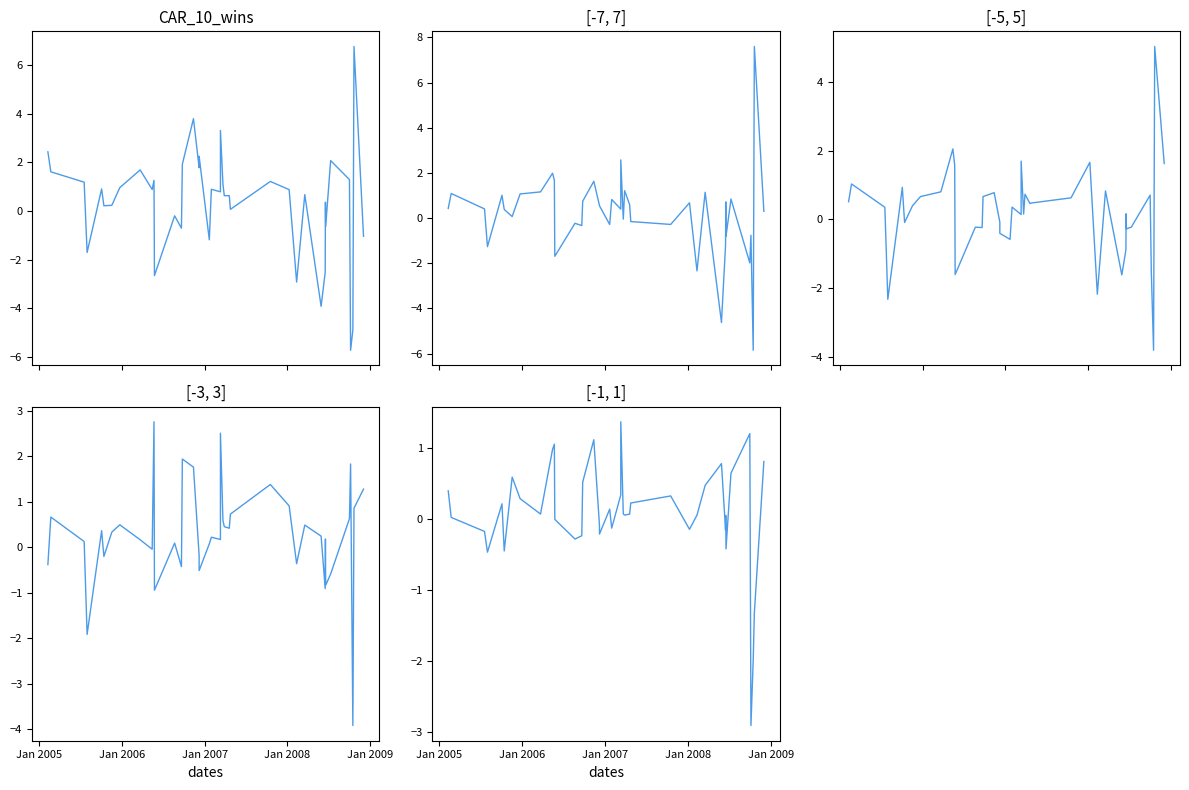

How many intersections are there between CAR_10_wins and [-3, 3]?

13